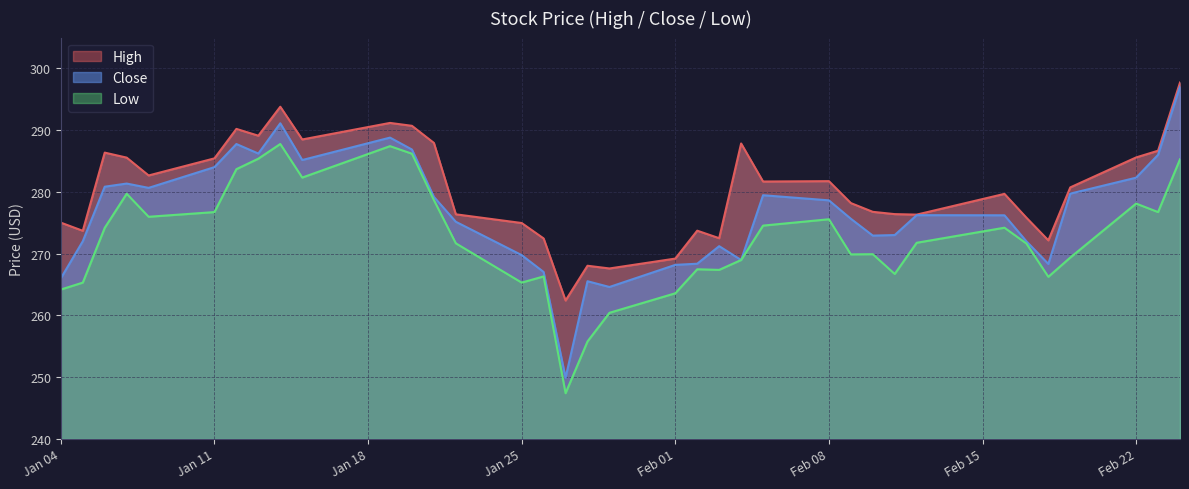

What is the difference between the Low values at 2021-02-11 and 2021-02-19?

2.7